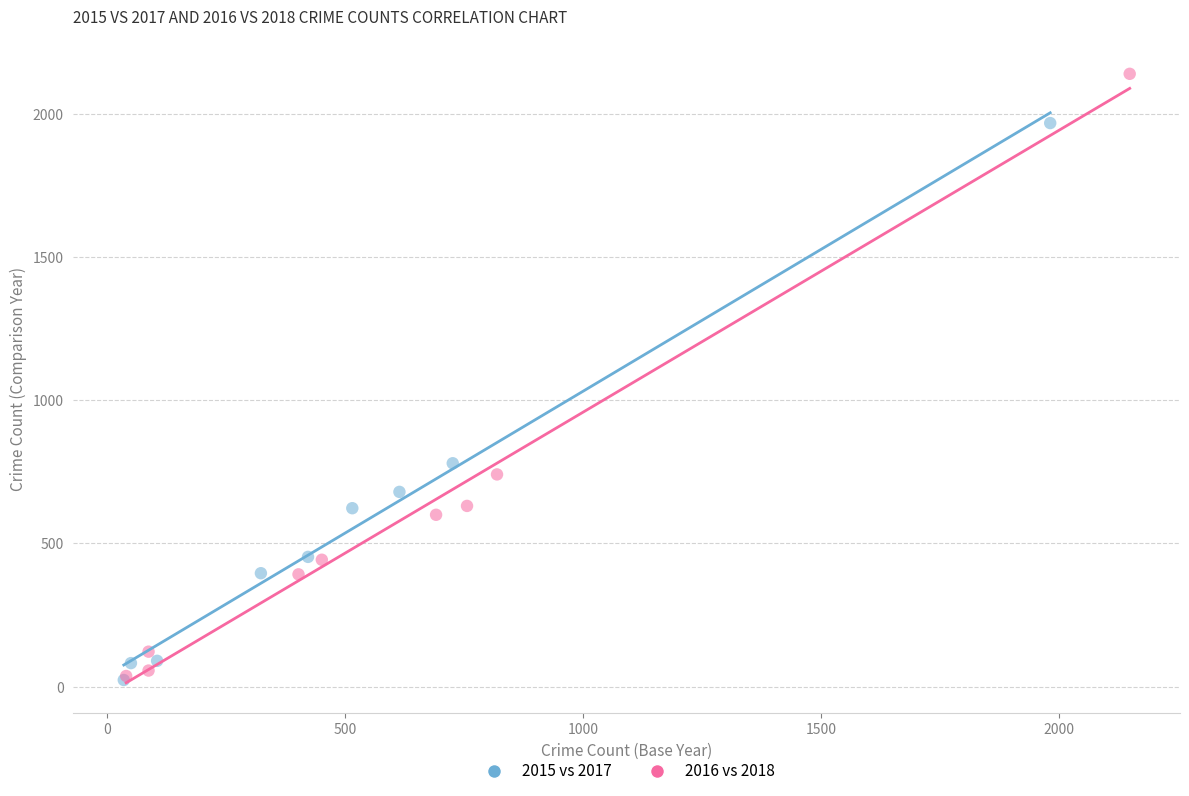

Which series contains the highest Y value?

2016 vs 2018